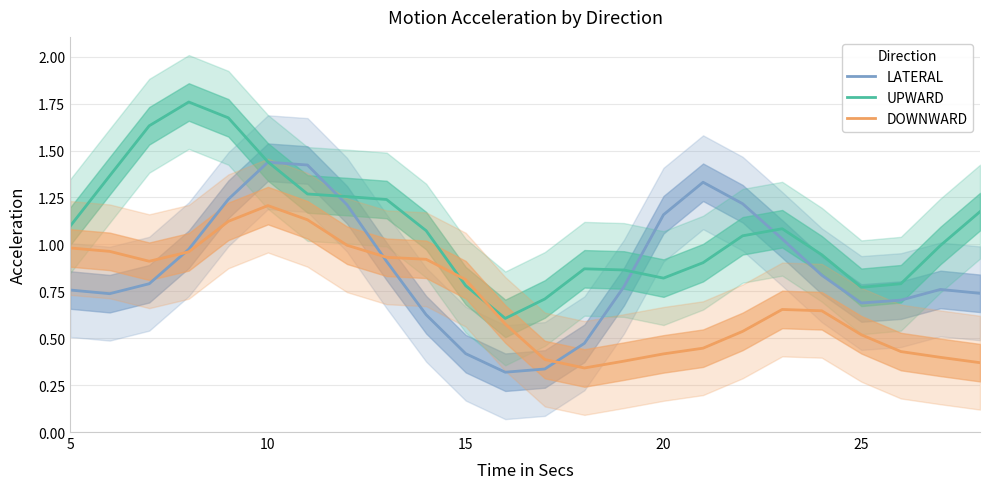

The value of UPWARD at 5 is 0.4. True or false?

False